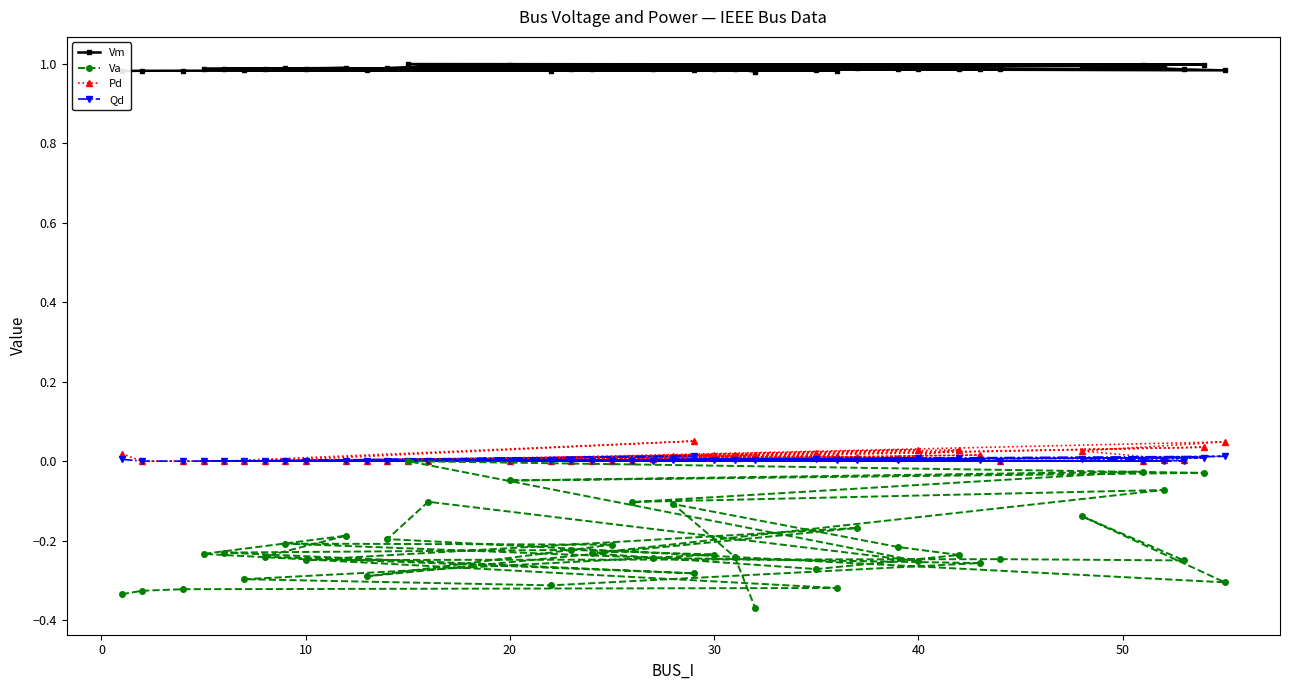

The value of Pd at 10 is 0.0. True or false?

True